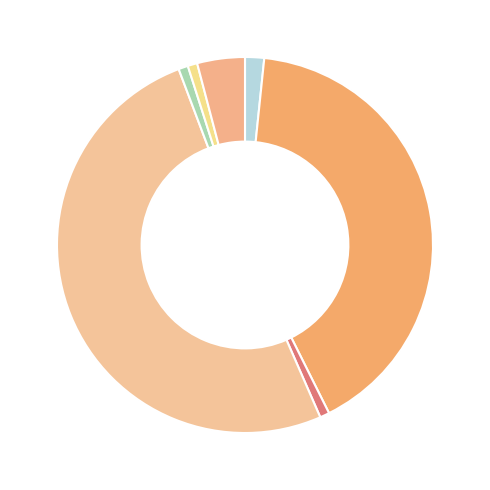

What is the smallest slice in the pie chart?

Antoko Fihavanantsika